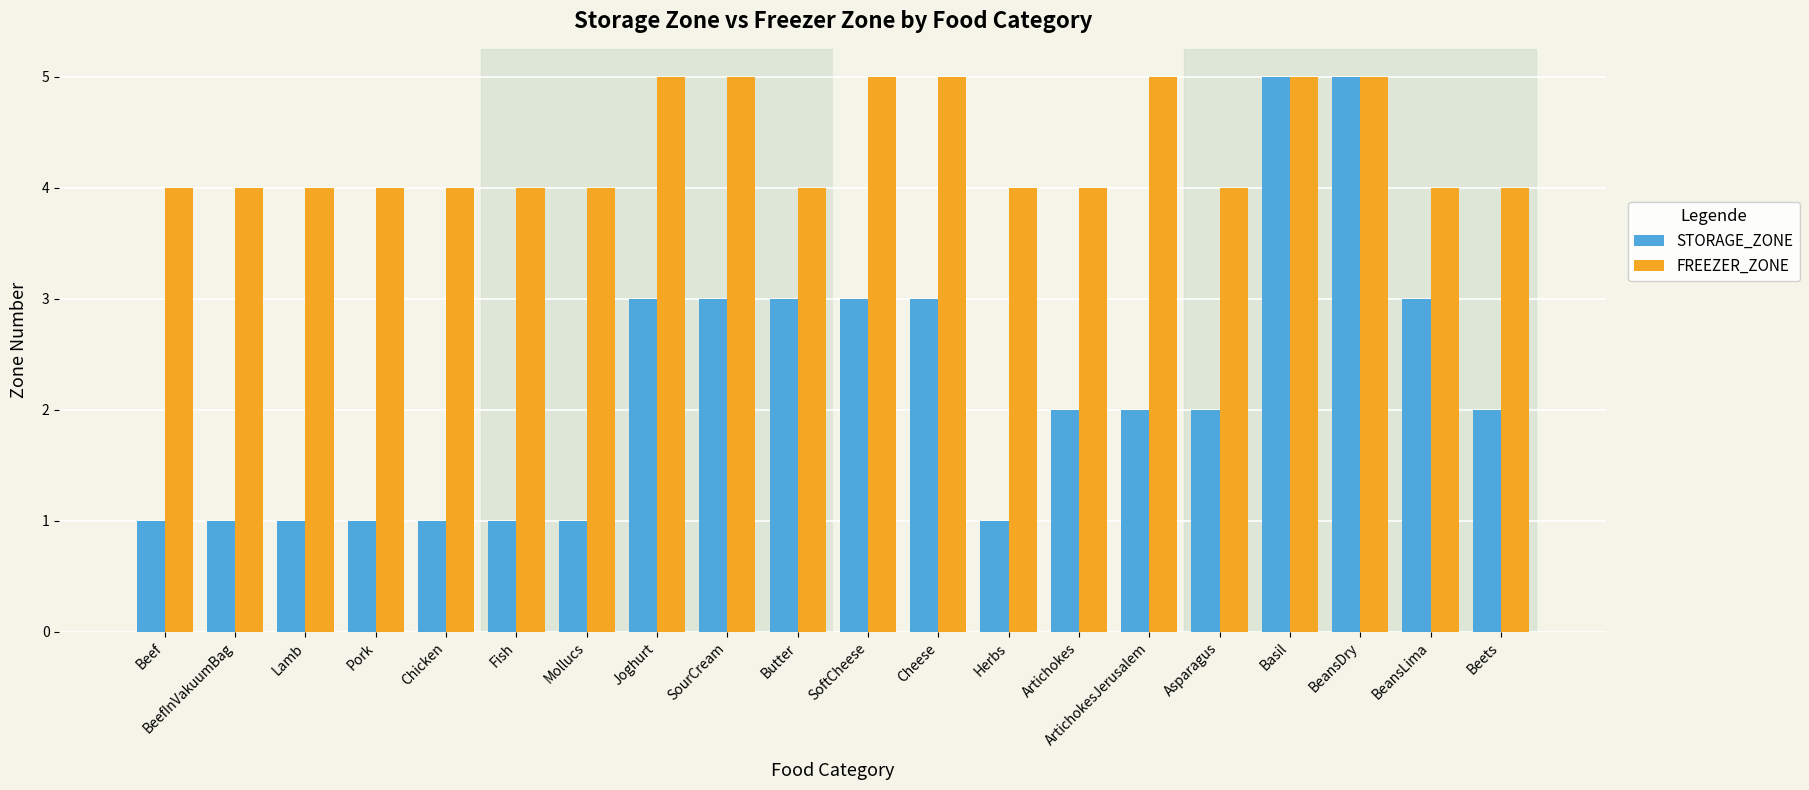

What is the label of the 8th bar from the left?

Joghurt